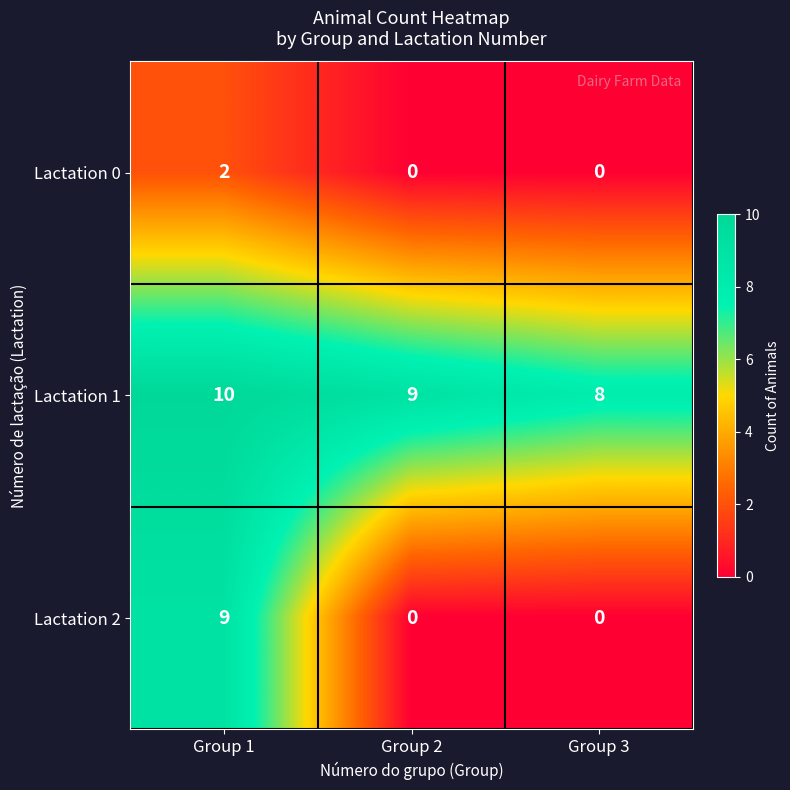

What is the average value of the Lactation 2 series?

3